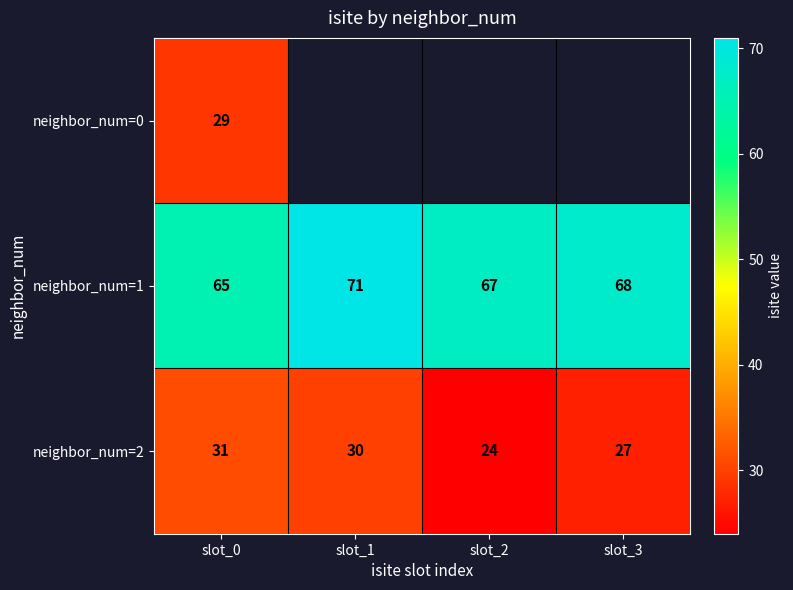

What is the difference between the maximum and second lowest values in the neighbor_num=2 series?

4